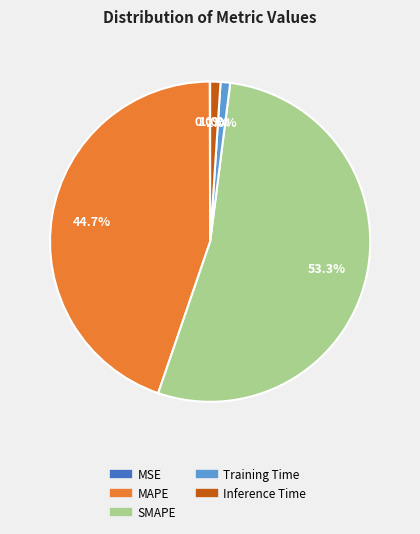

True or false: SMAPE accounts for 43% of the total.

False